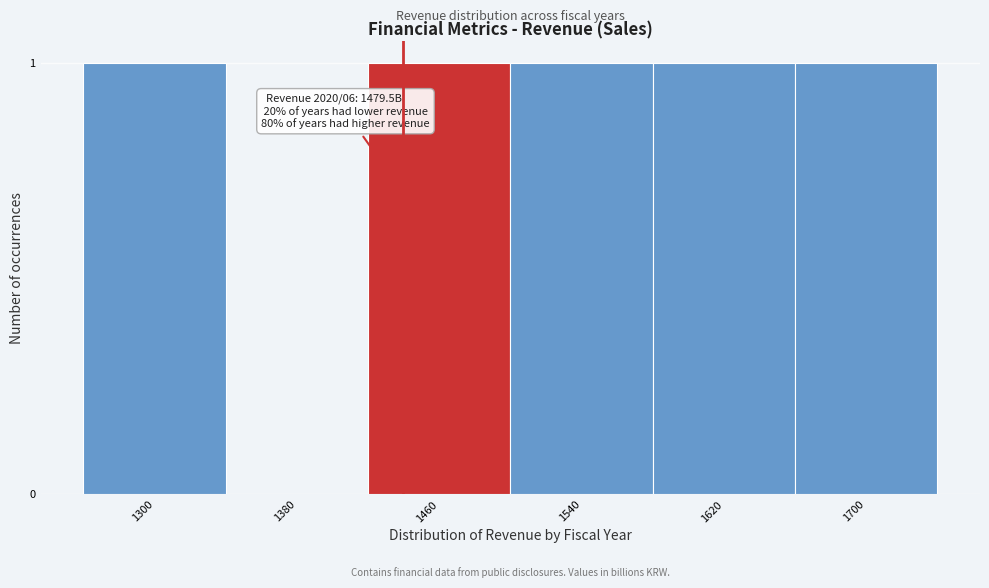

Reading left to right, what are all the values shown in this chart?

1300=1	1380=0	1460=1	1540=1	1620=1	1700=1